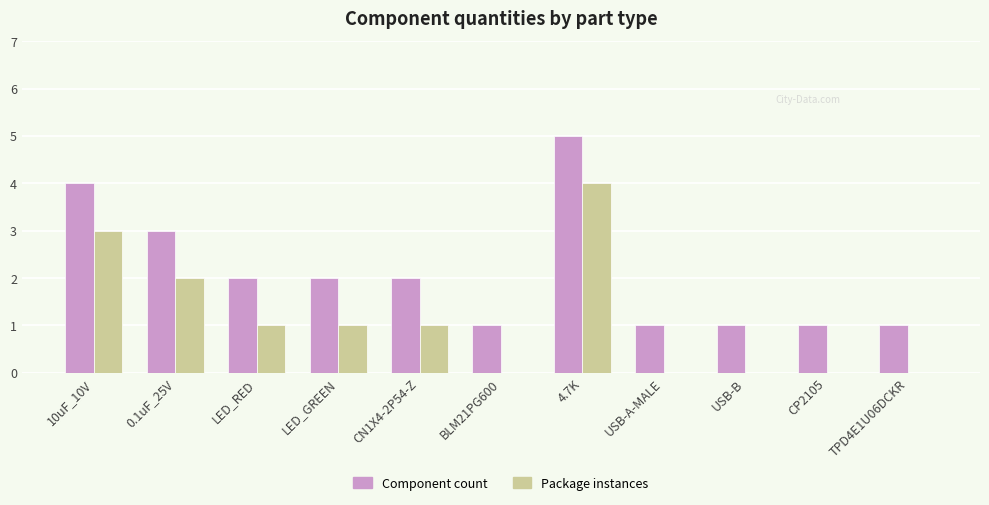

At which category is the sum across all series the highest?

4.7K